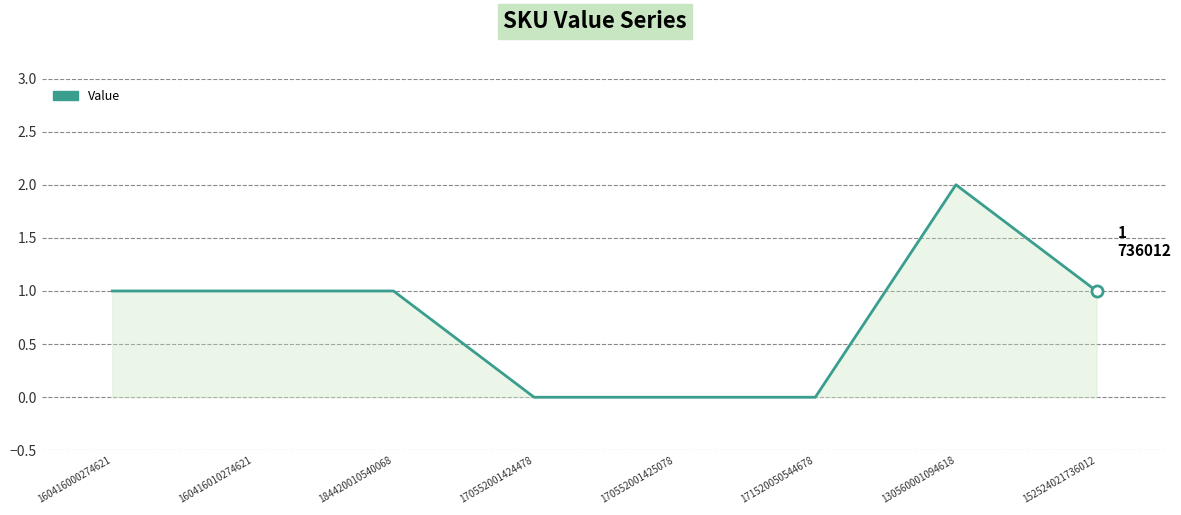

True or false: the data shows 0 at 152524021736012.

False